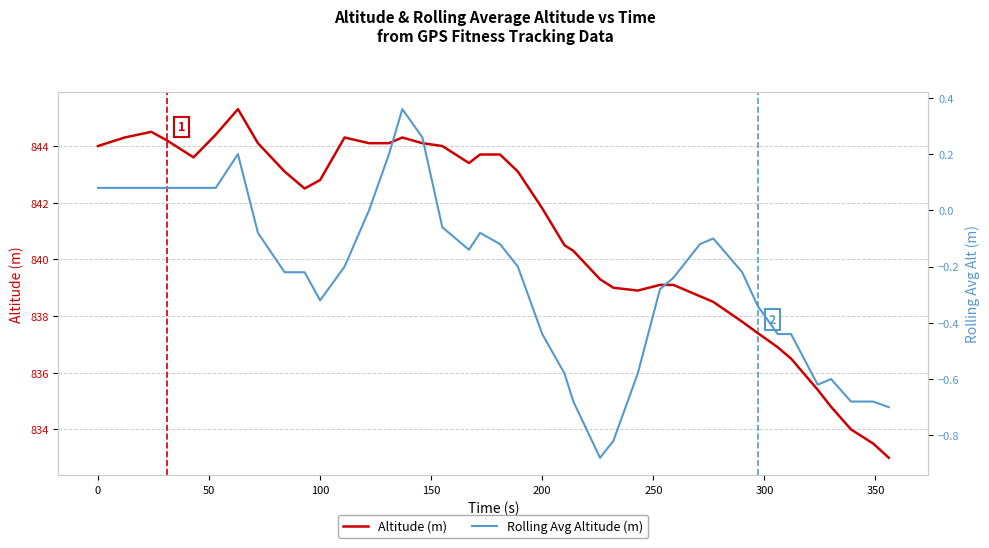

Does the chart have visible grid lines?

Yes